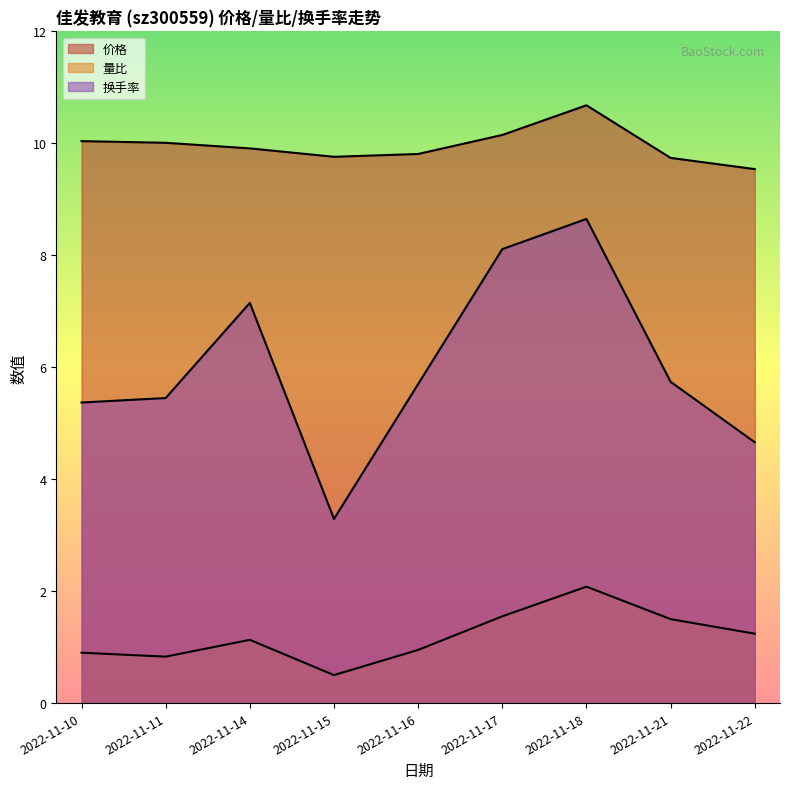

What is the difference between the highest and lowest values at 2022-11-17?

8.6